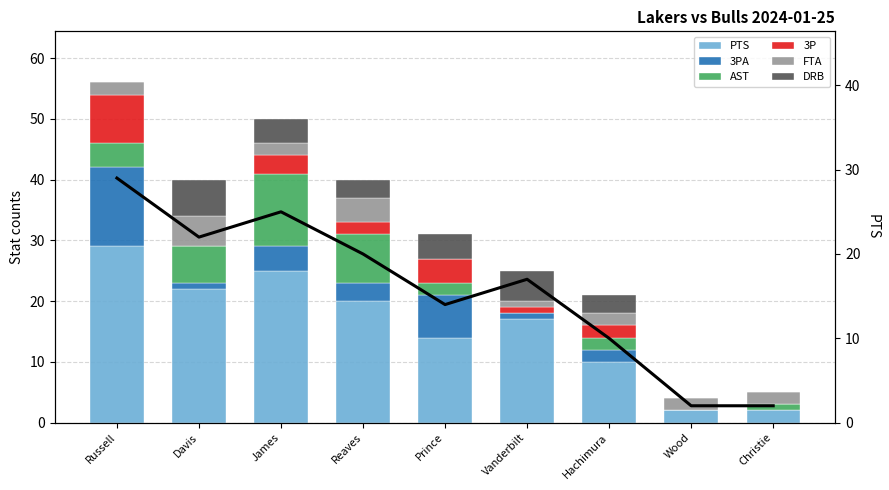

The AST series shows 2 at Russell. True or false?

False